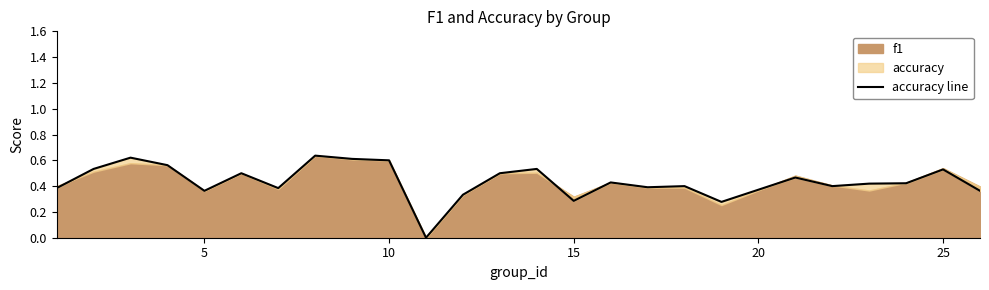

Count the values in the range 0 to 1.

25